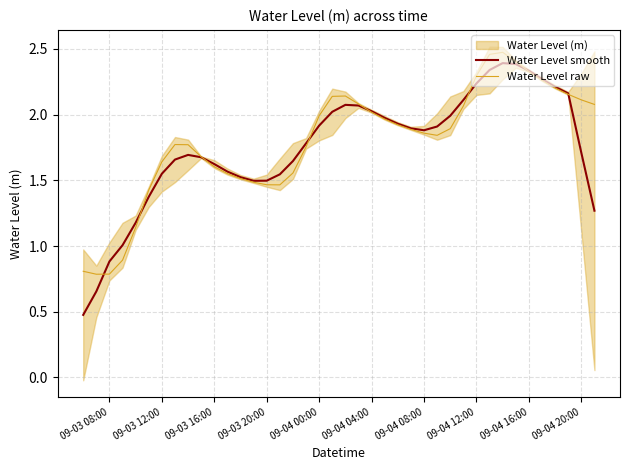

What is the maximum value for Water Level raw?

2.5